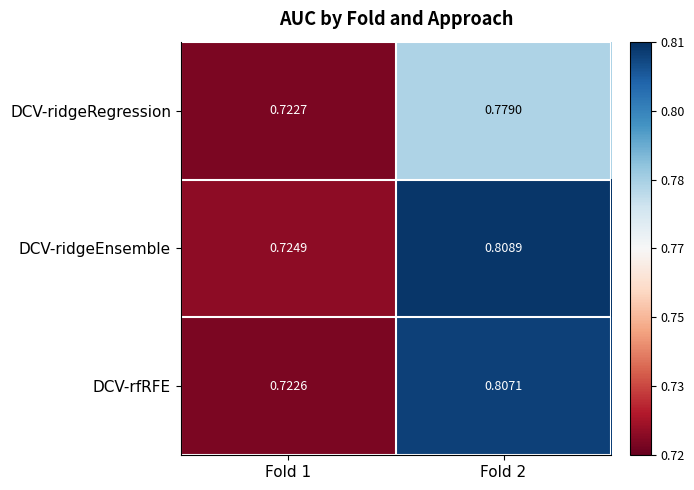

Rank the series by their maximum value, from highest to lowest.

DCV-ridgeEnsemble, DCV-rfRFE, DCV-ridgeRegression